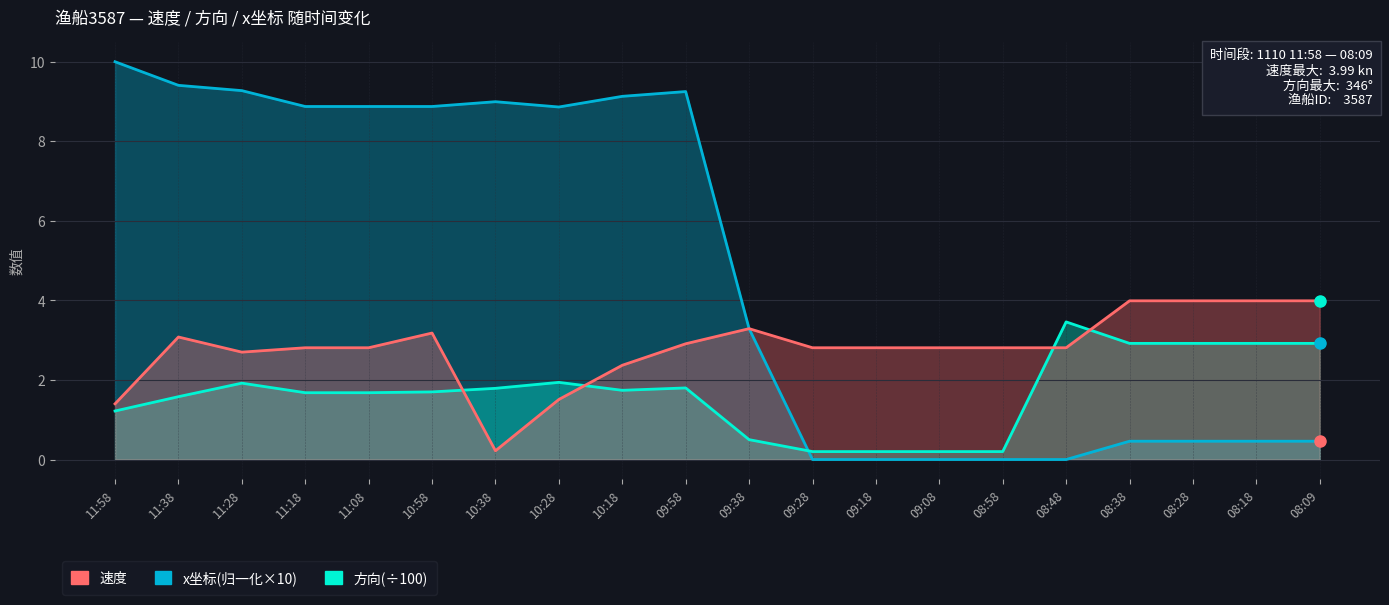

Rank the series by their average value, from highest to lowest.

x坐标(归一化×10), 速度, 方向(÷100)